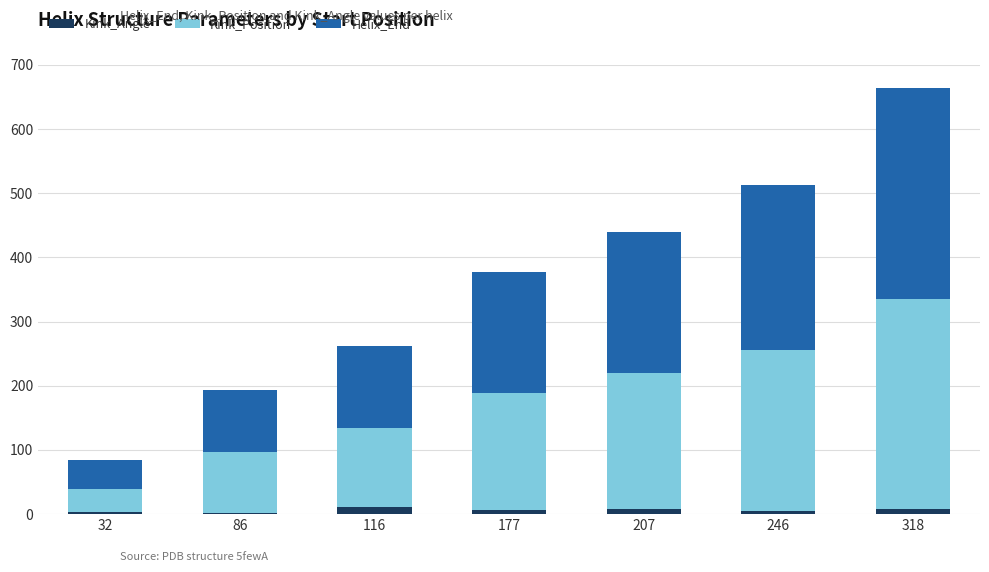

Are the bars horizontal?

No